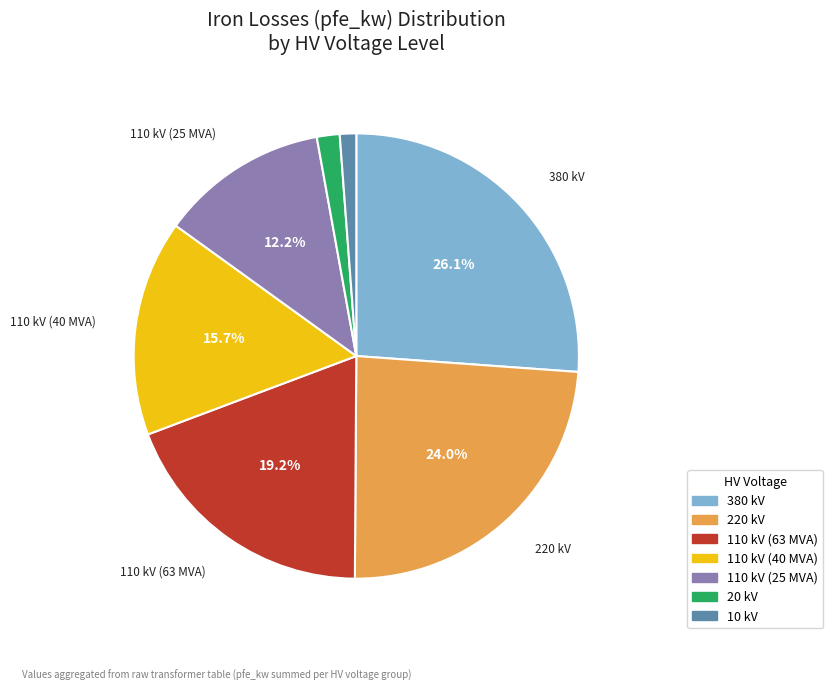

To the nearest percent, what percentage of the pie is 110 kV (25 MVA)?

12%